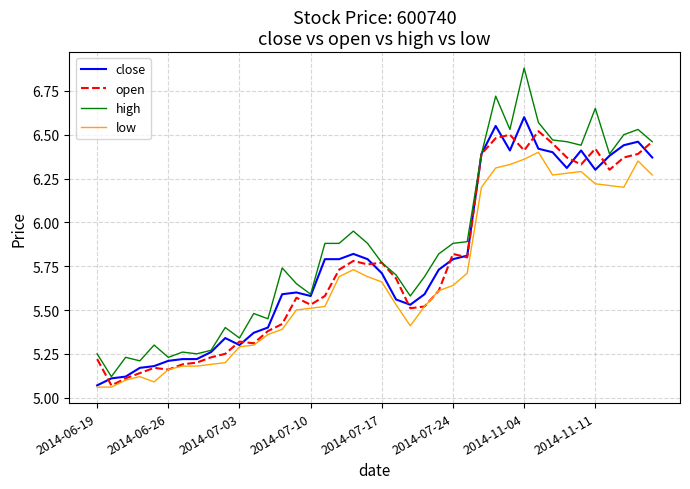

What is the maximum value shown in the chart?

6.9